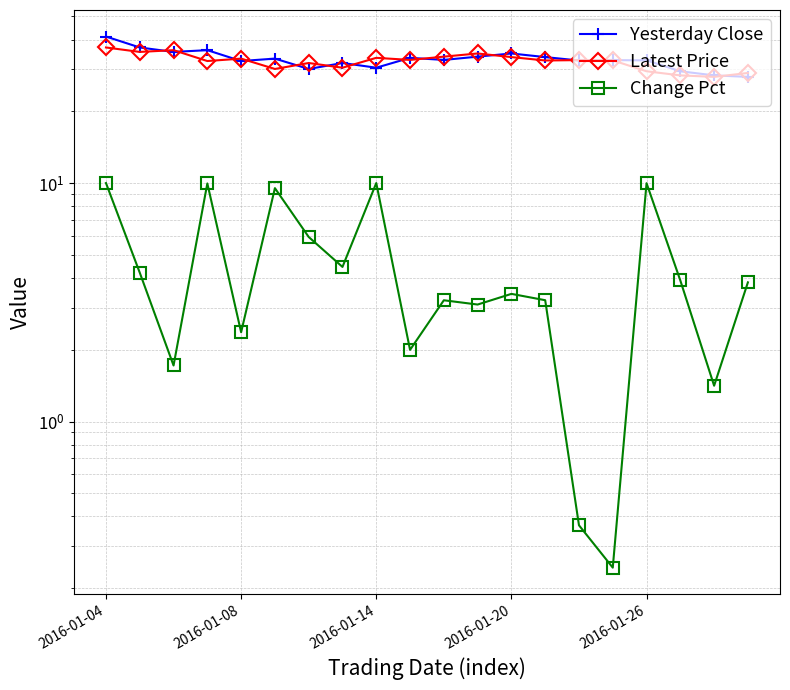

Between 2016-01-26 and 15, which series saw the biggest shift?

Change Pct